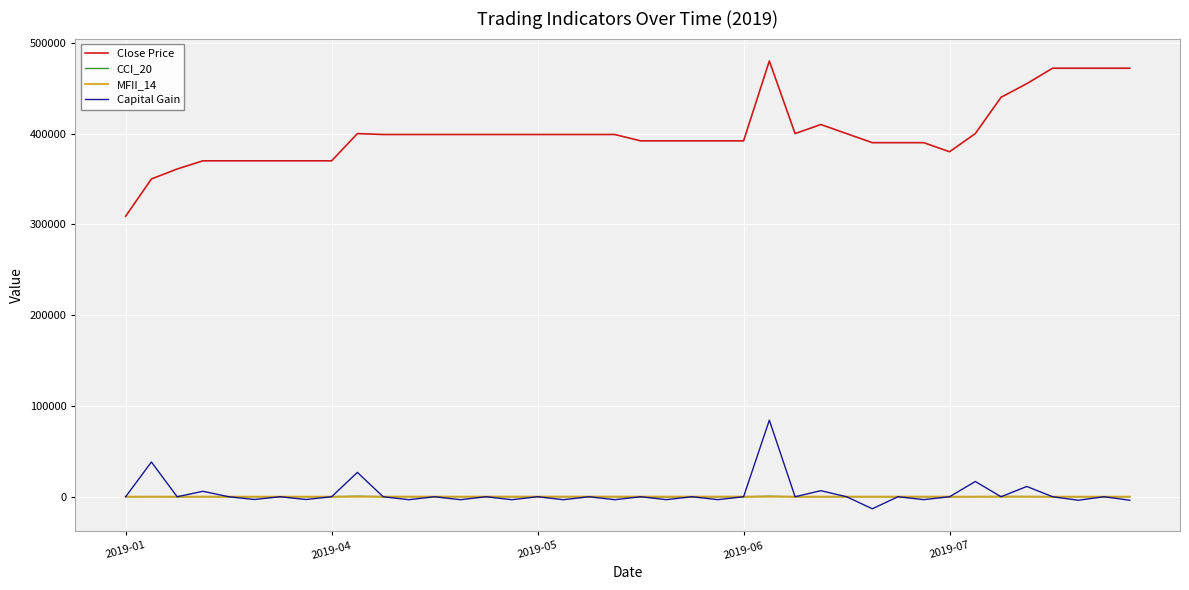

Which series has the largest range (max minus min)?

Close Price